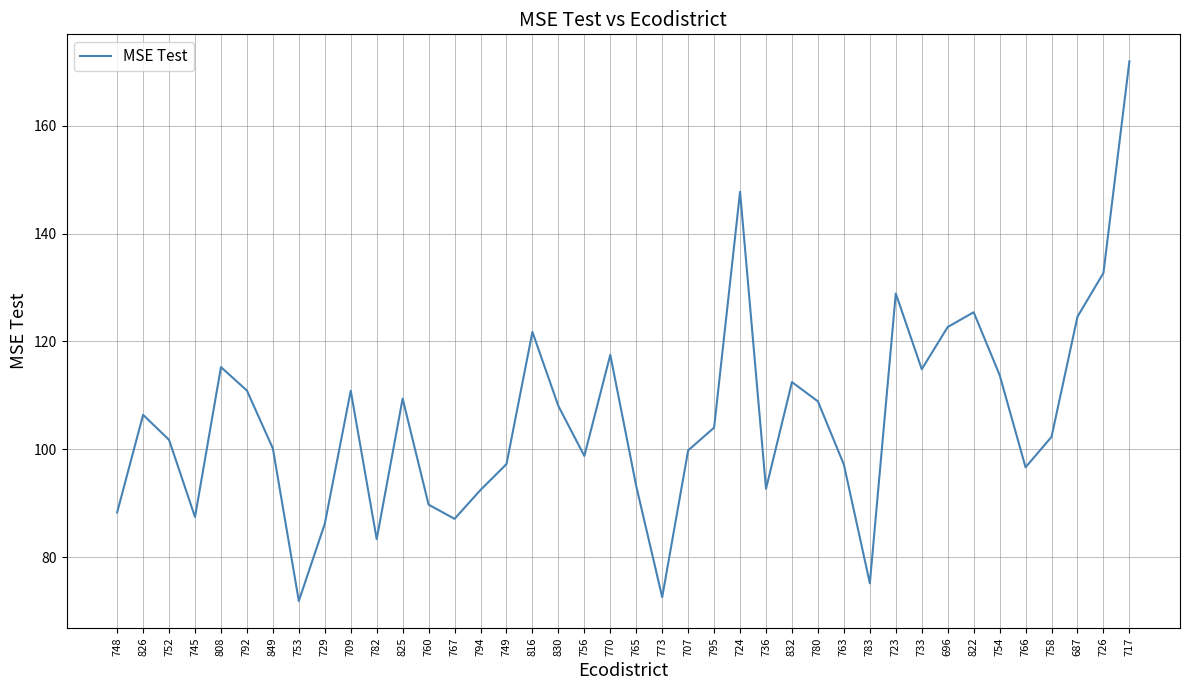

What position from the right is 826?

39